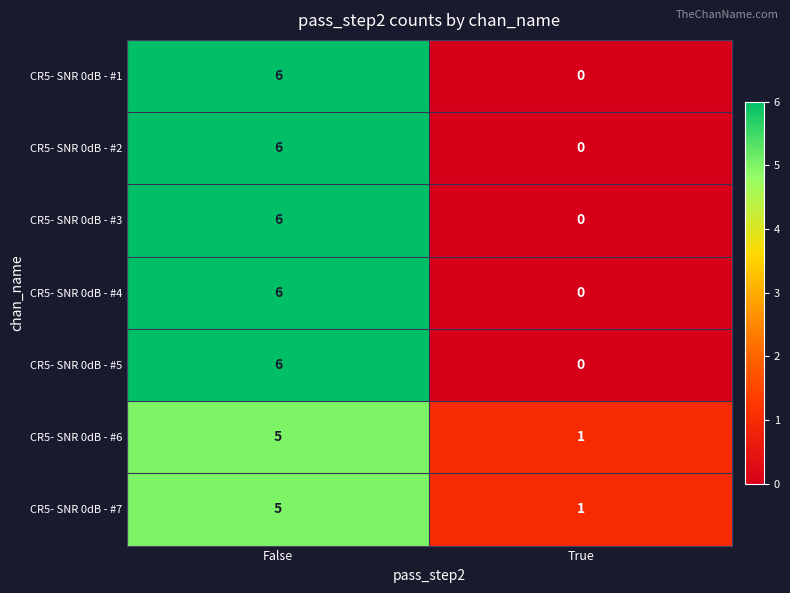

Which category has the highest value in the CR5- SNR 0dB - #5 series?

False